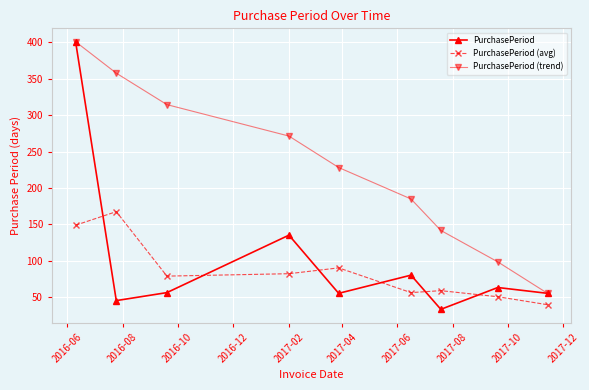

Which series has the widest spread of values?

PurchasePeriod